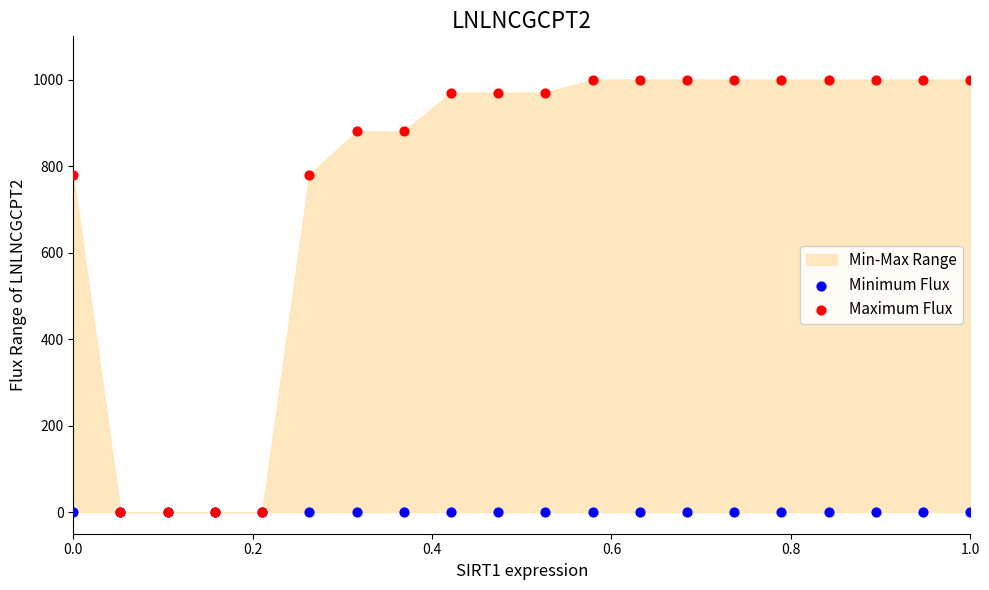

Which series has the widest spread of Y values?

Maximum Flux